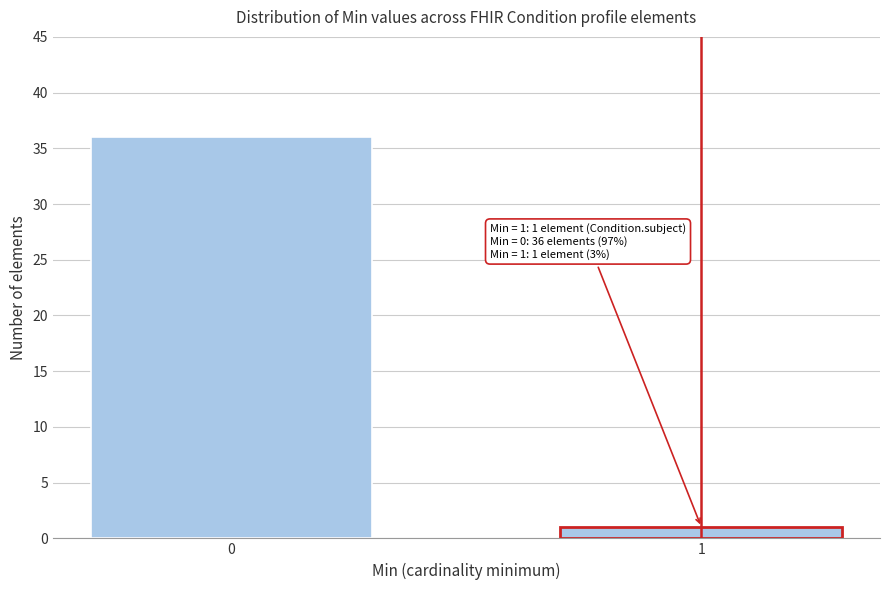

Reading right to left, transcribe all the data shown in this chart.

1	36